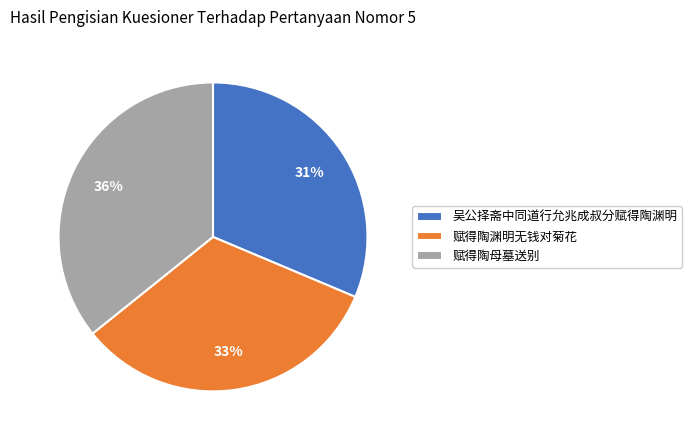

Rank the categories by value from highest to lowest.

赋得陶母墓送别, 赋得陶渊明无钱对菊花, 吴公择斋中同道行允兆成叔分赋得陶渊明